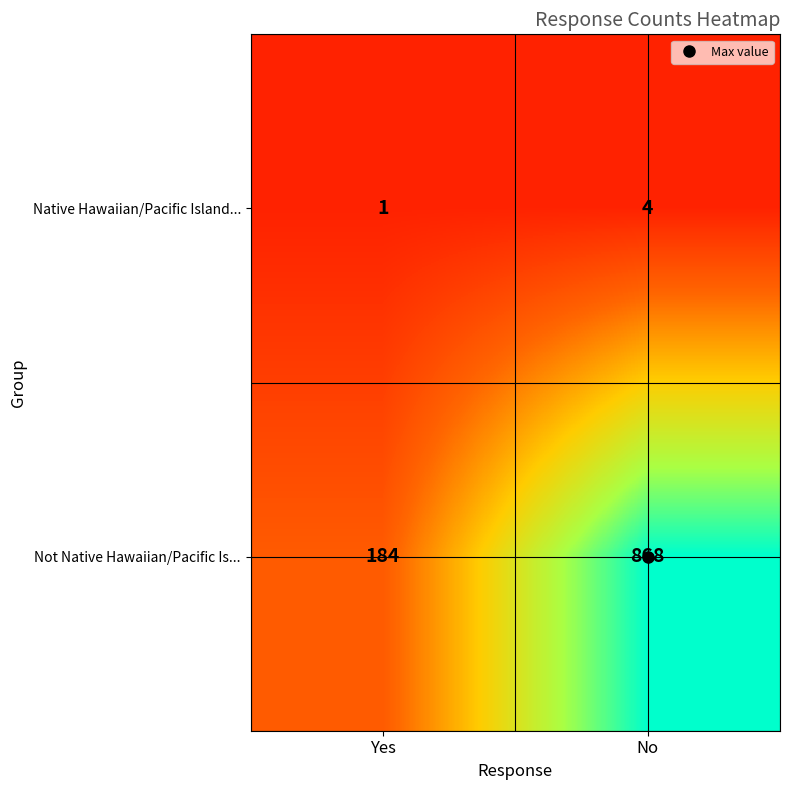

How many data points does each series have?

2